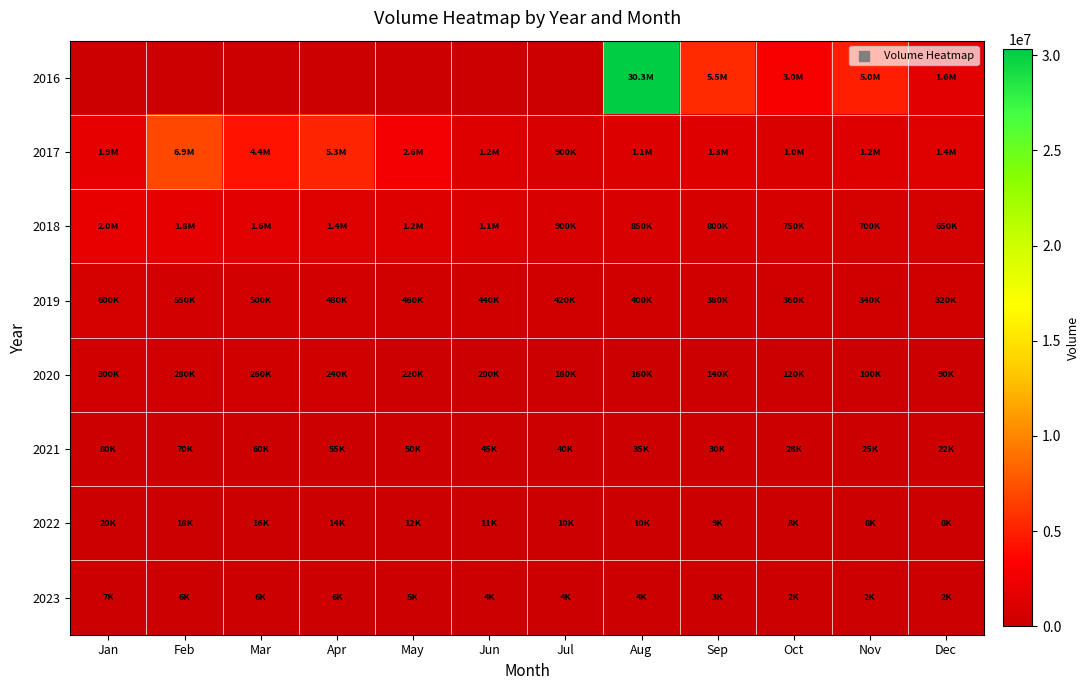

Which category has the lowest value across all series?

Jan